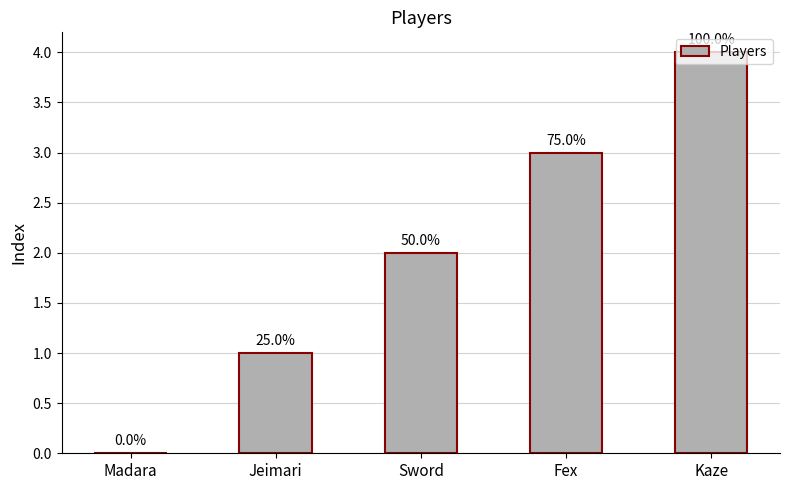

The value at Sword is 2. True or false?

True